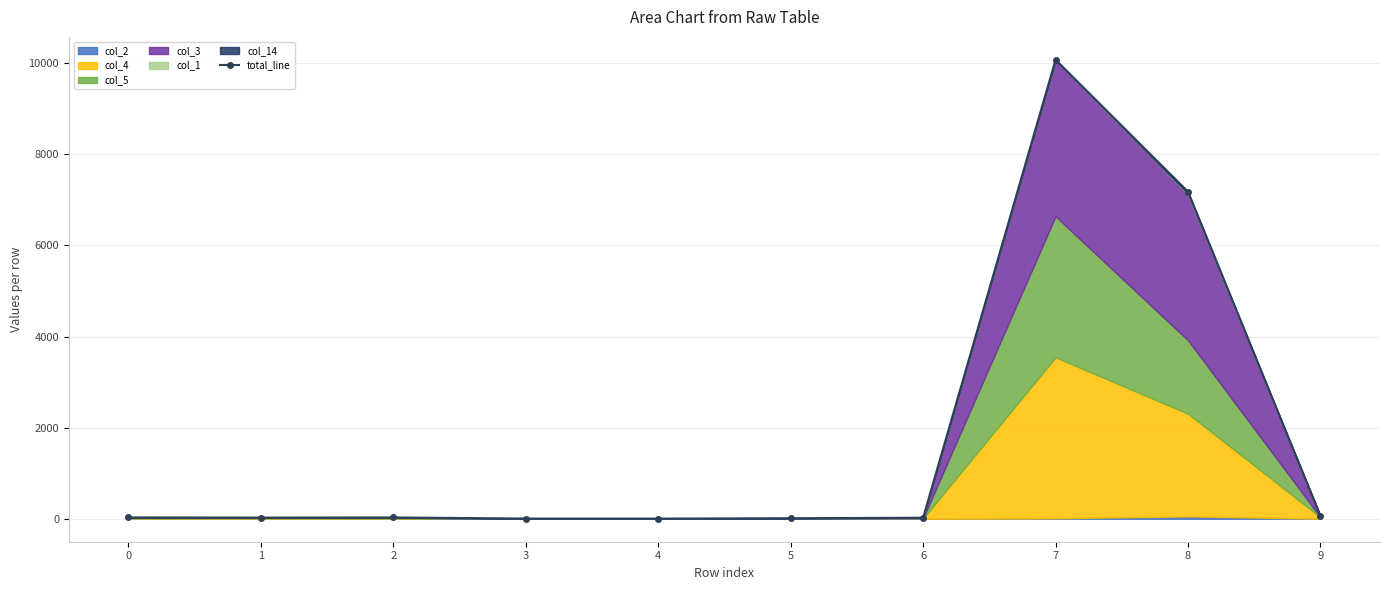

The value at 5 is 12. True or false?

True